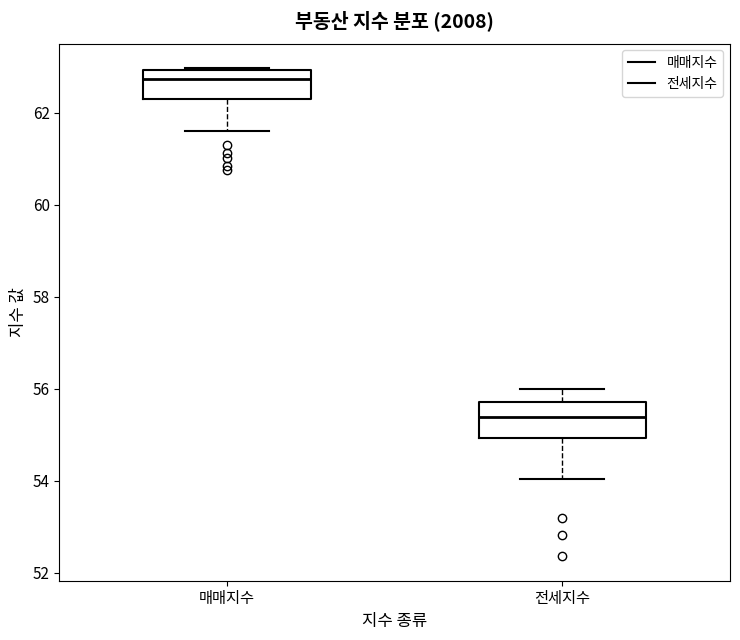

Reading left to right, transcribe this box plot: for each box, give where its median line is, the range the box spans, and where its two whiskers end, as read against the y-axis. The values are not printed on the chart, so give them approximately, as read against the axis.

매매지수: median 62.8, box 62.2 to 63.0, whiskers 61.6 to 63.0
전세지수: median 55.4, box 55.0 to 55.8, whiskers 54.0 to 56.0